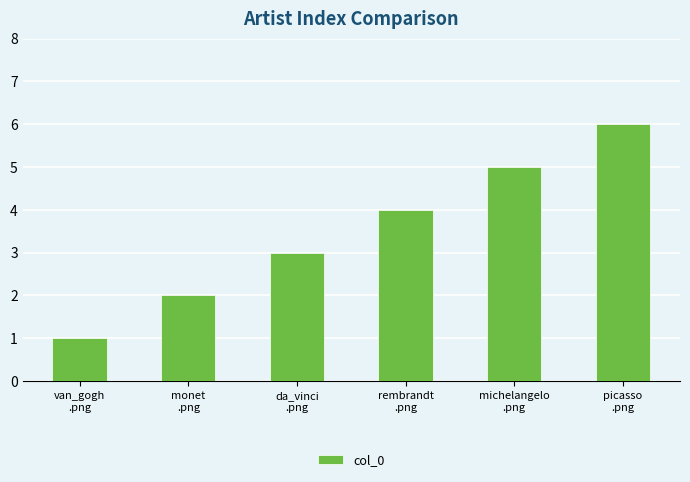

How many values are below 4?

3